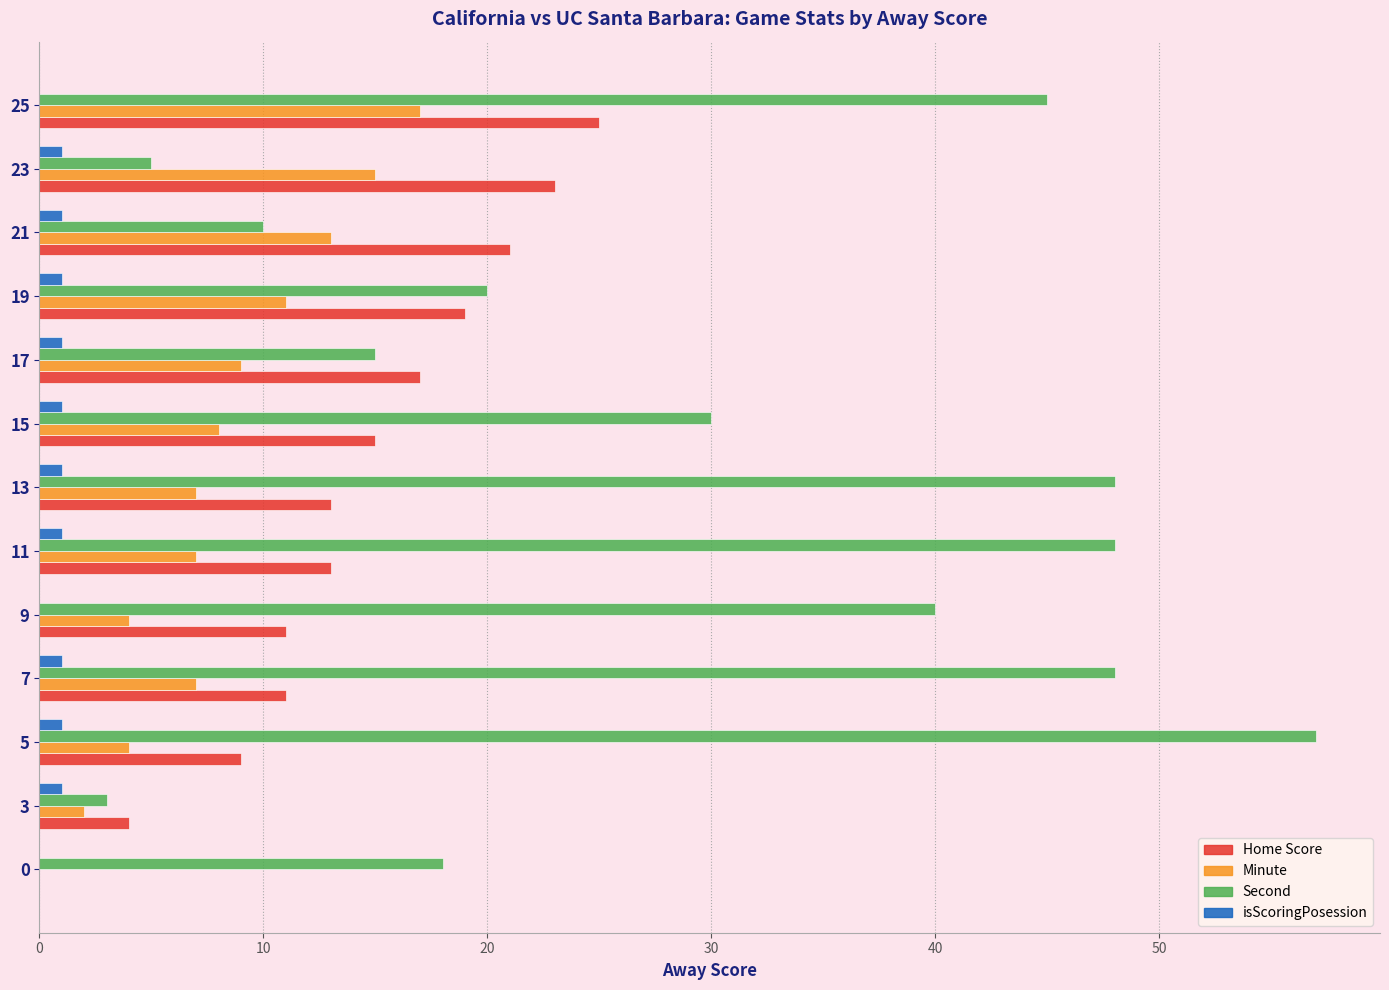

At which label does Minute reach its peak?

25